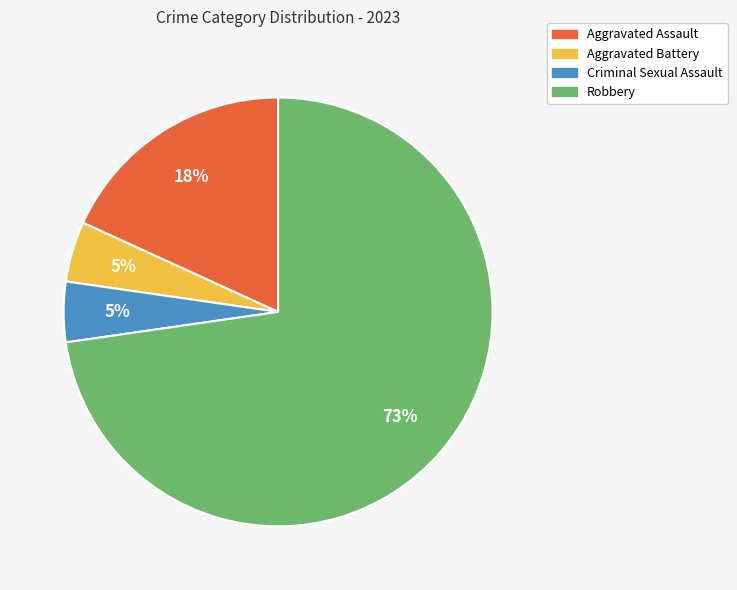

True or false: Aggravated Battery accounts for 17% of the total.

False